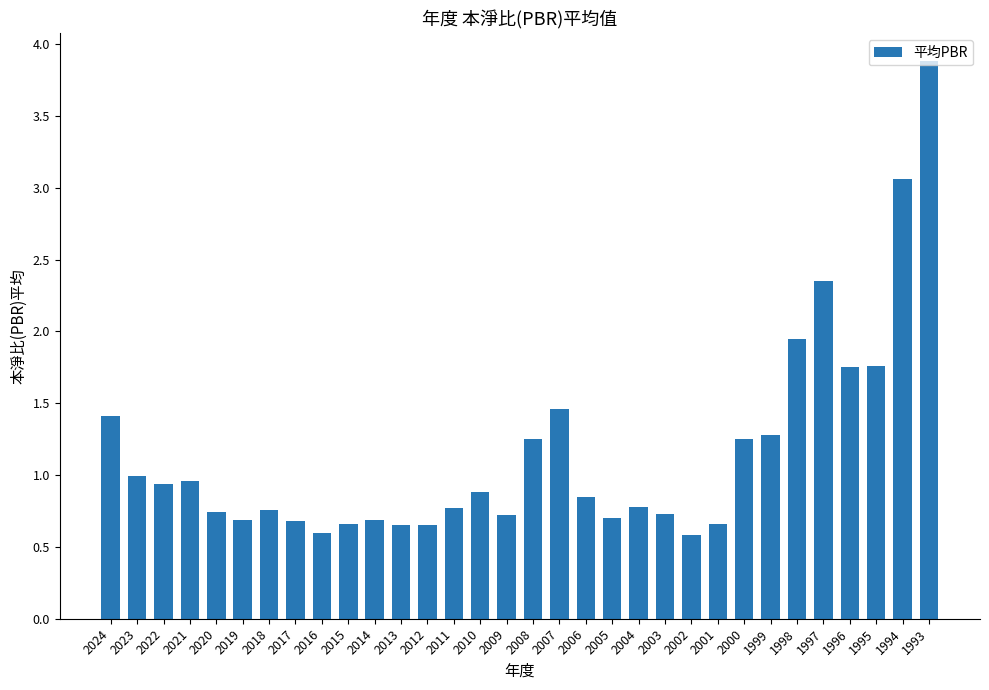

Which category has the highest value across all series?

1993